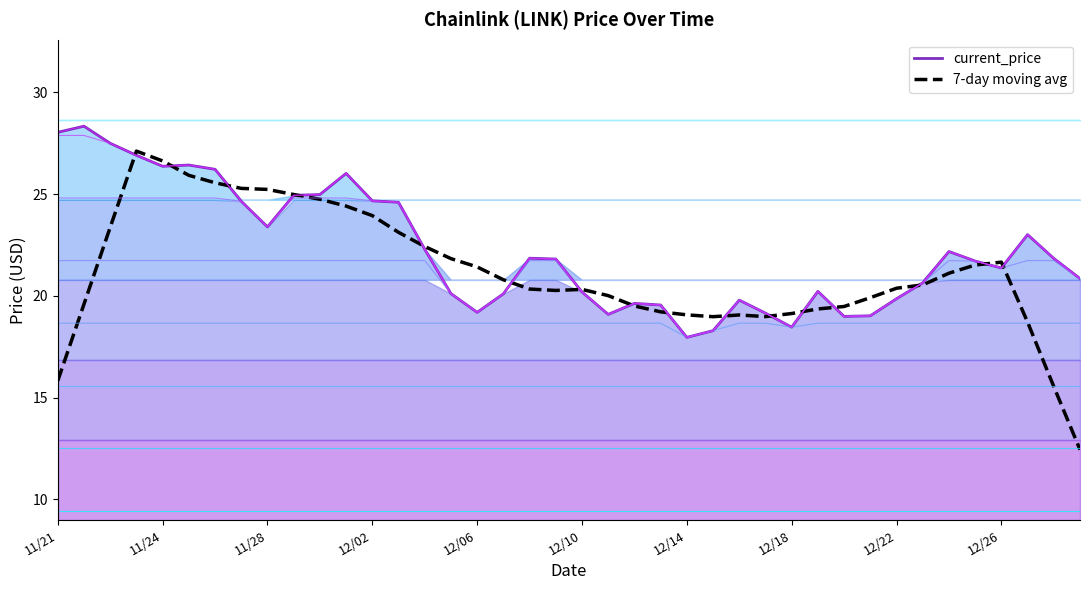

How many lines are shown in the chart?

2